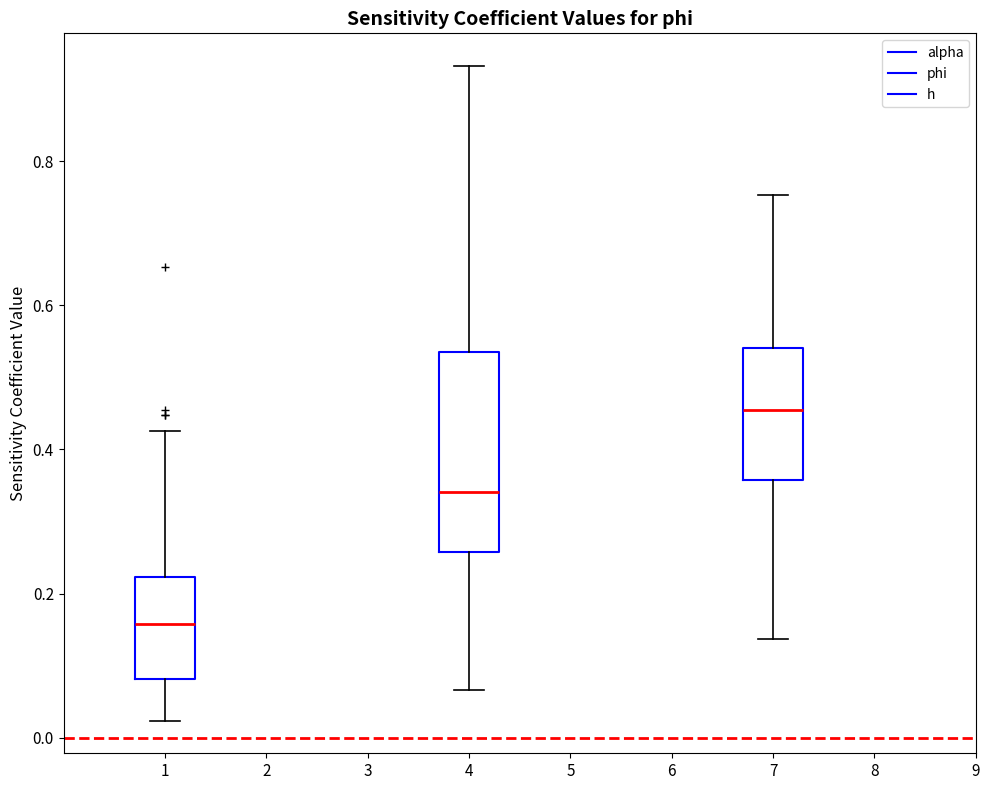

Reading left to right, transcribe this box plot: for each box, give where its median line is, the range the box spans, and where its two whiskers end, as read against the y-axis. The values are not printed on the chart, so give them approximately, as read against the axis.

1: median 0.16, box 0.08 to 0.22, whiskers 0.02 to 0.42
4: median 0.34, box 0.26 to 0.54, whiskers 0.06 to 0.94
7: median 0.46, box 0.36 to 0.54, whiskers 0.14 to 0.76